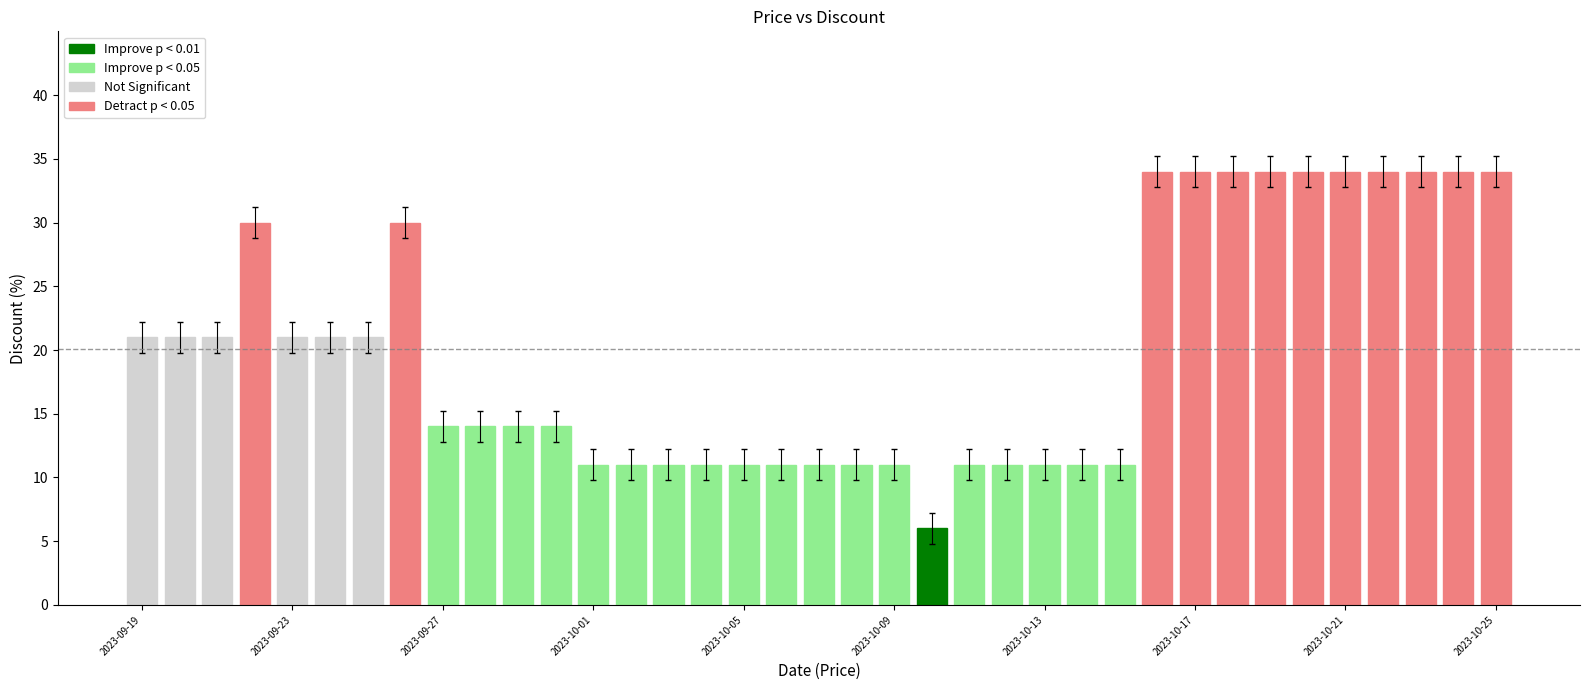

What position from the left is 2023-10-02?

14